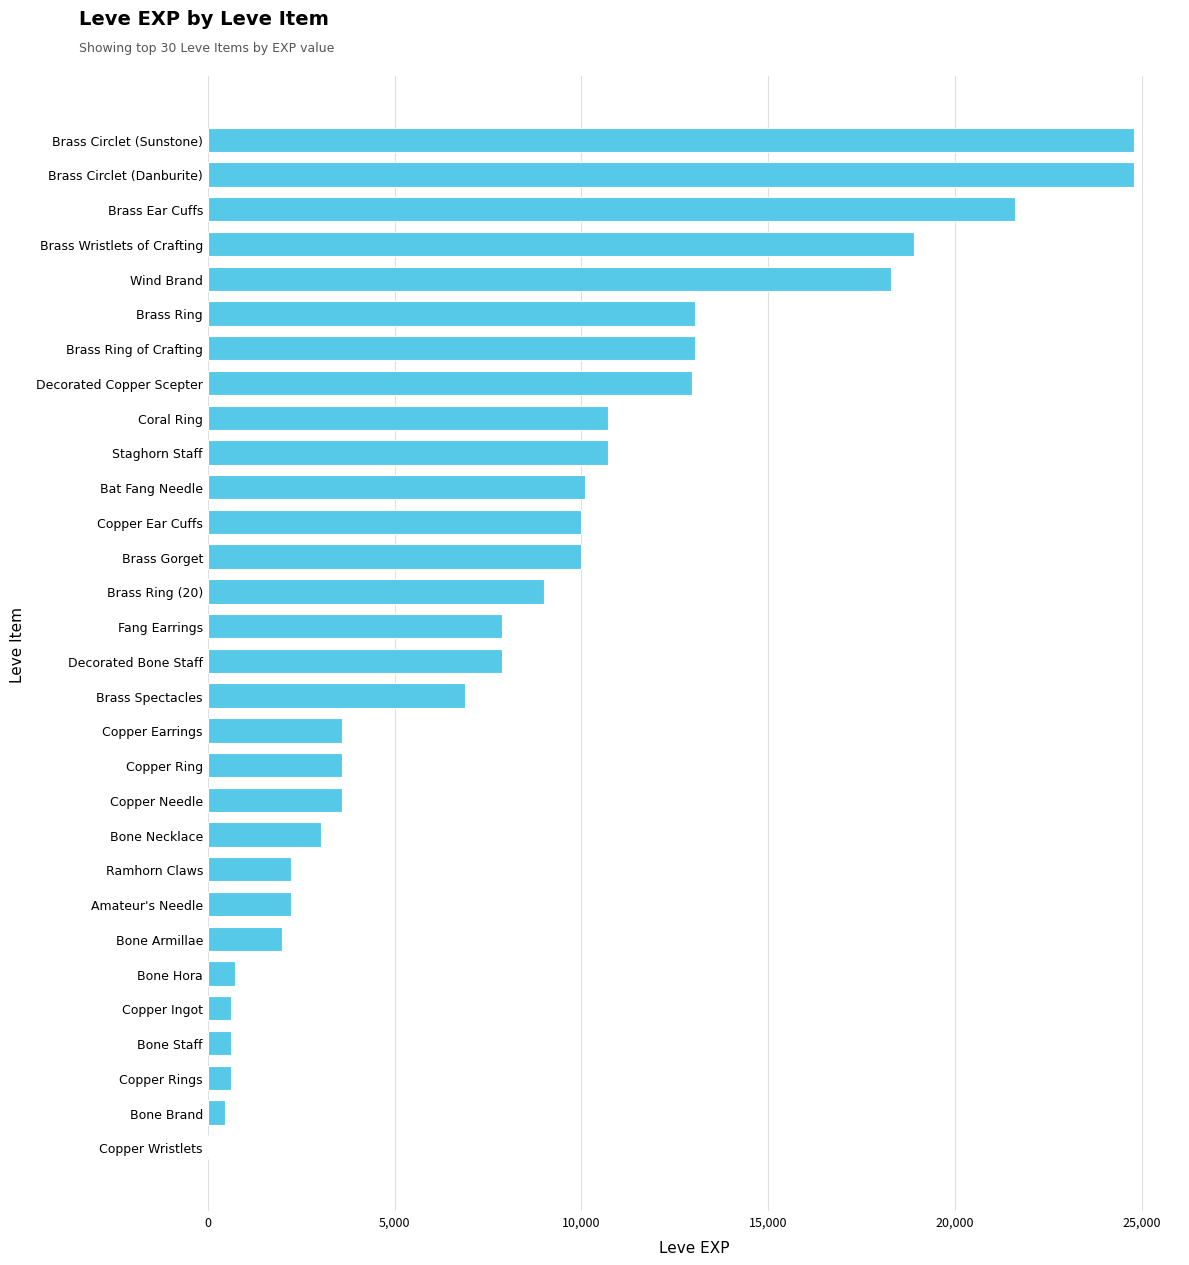

What is the greatest value displayed?

24790